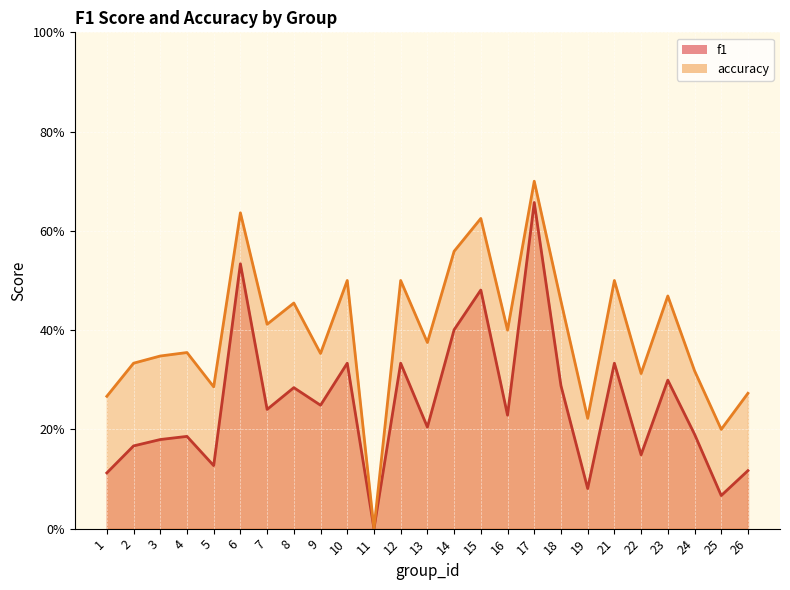

In accuracy, how many points are lower than both neighbors (excluding endpoints)?

9